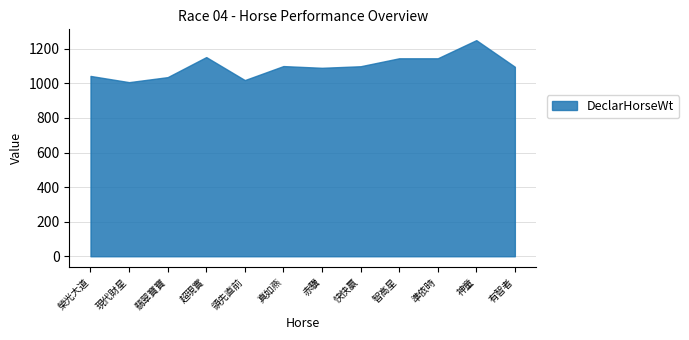

What is the difference between the maximum and minimum values?

243